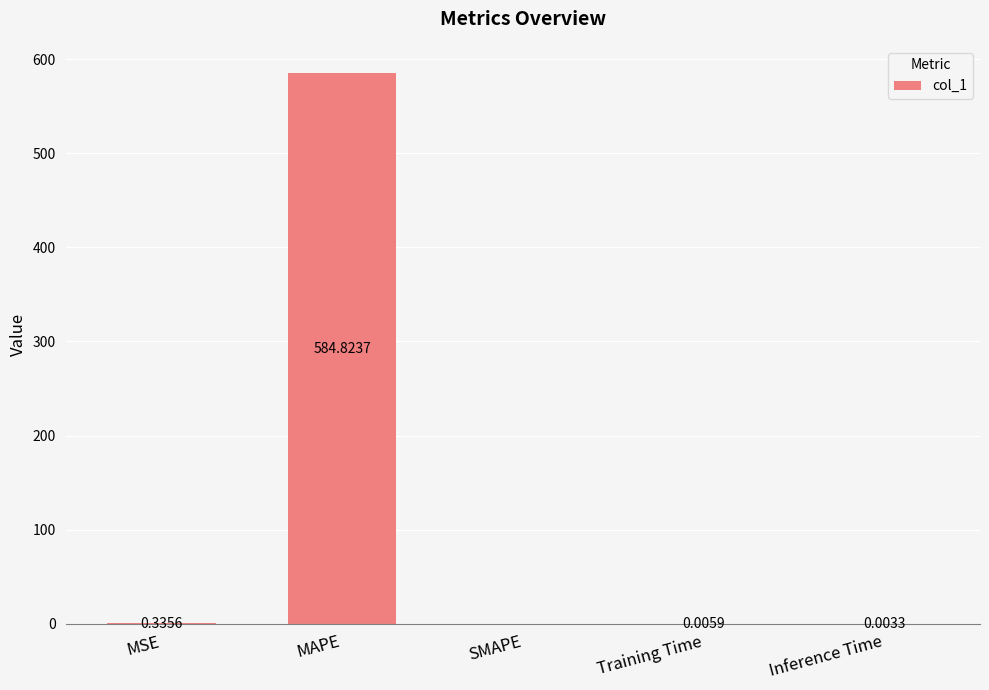

True or false: the data shows 0.0 at SMAPE.

True